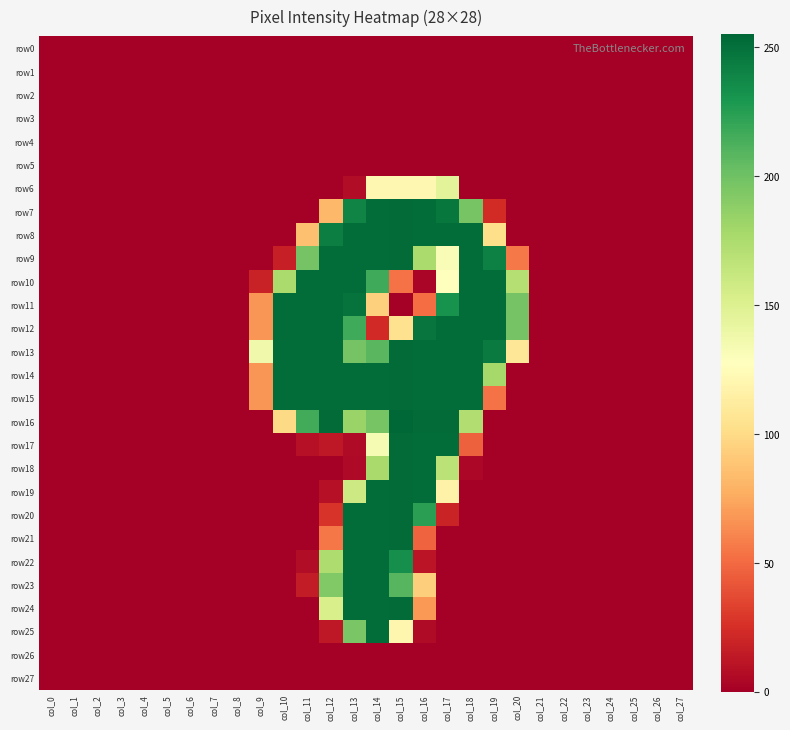

At col_2, list the series in order from smallest to largest.

row0, row1, row2, row3, row4, row5, row6, row7, row8, row9, row10, row11, row12, row13, row14, row15, row16, row17, row18, row19, row20, row21, row22, row23, row24, row25, row26, row27